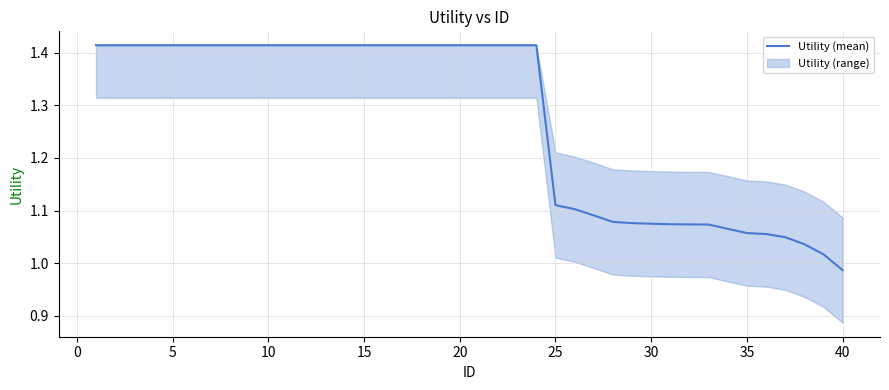

True or false: there are more than 1 points higher than both neighbors.

False